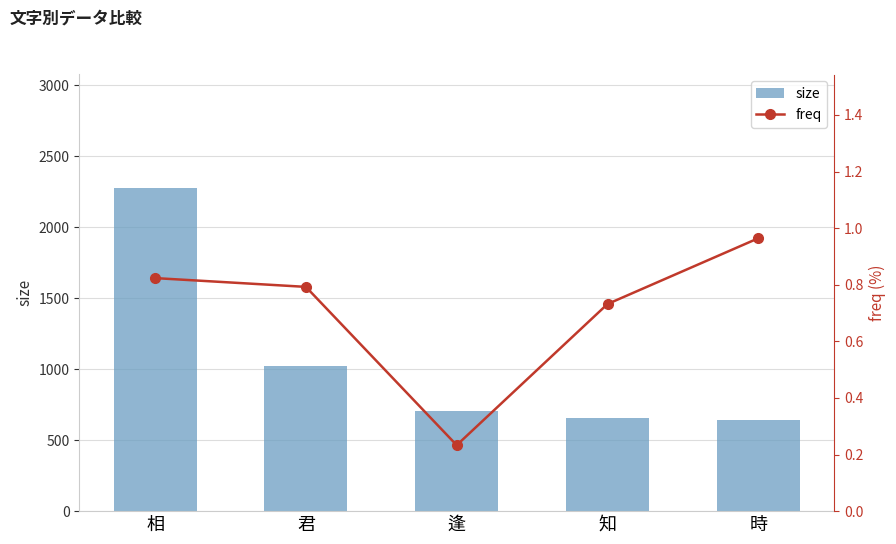

Is it true that size equals 148.9 at 逢?

False